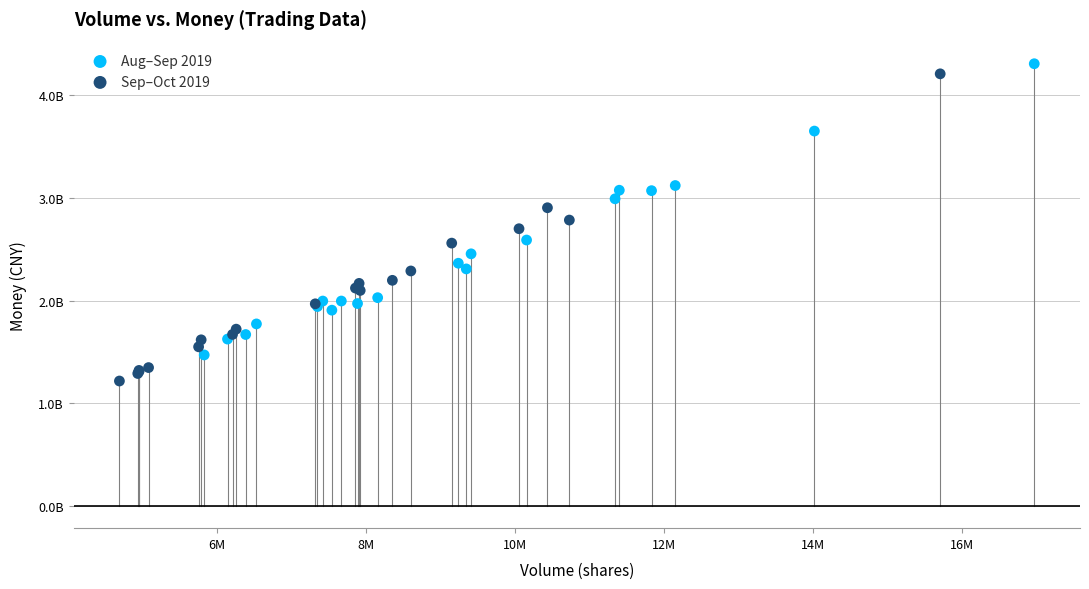

What are all the series names shown in the legend?

Aug–Sep 2019, Sep–Oct 2019